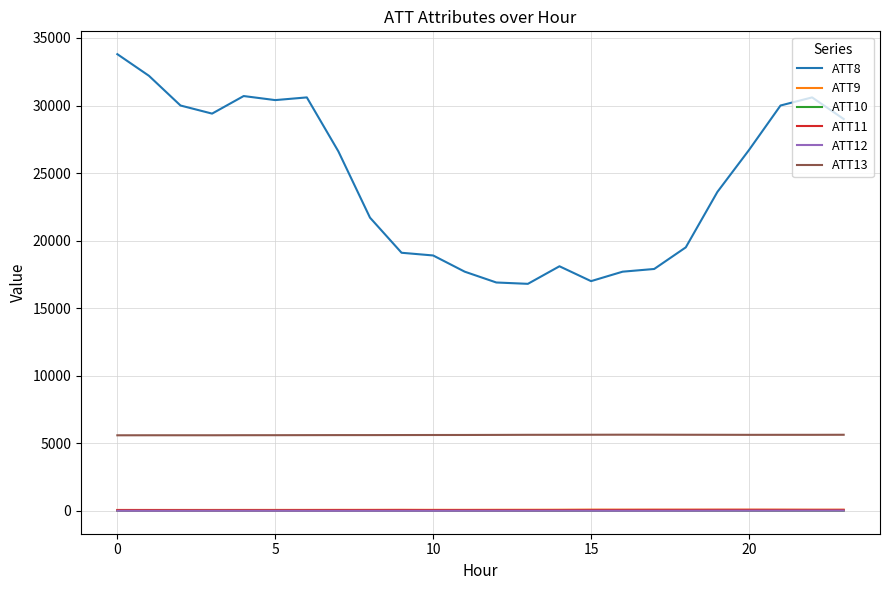

How many values in the ATT11 series are below 56?

12